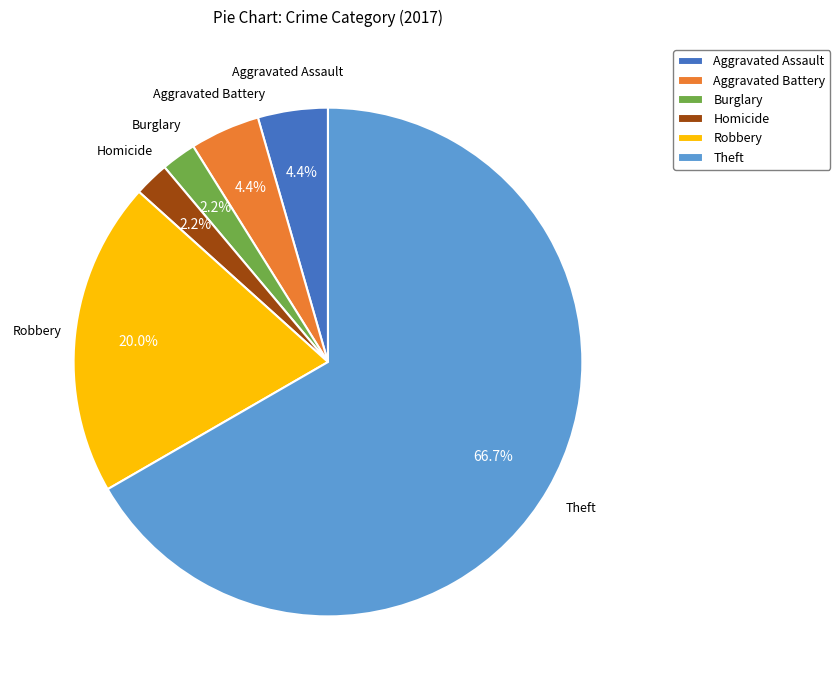

Which slice represents more than half of the pie?

Theft